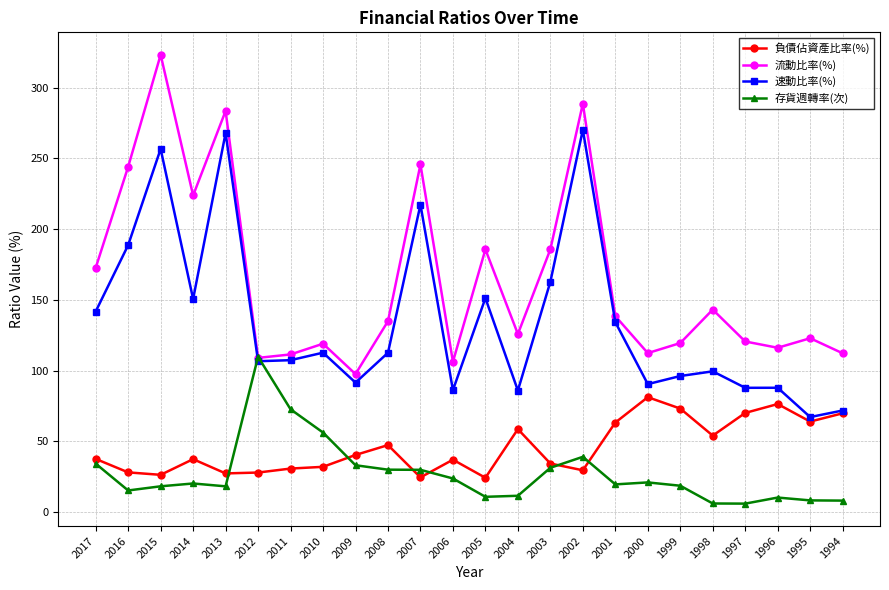

What is the total value across all series at 2004?

281.8